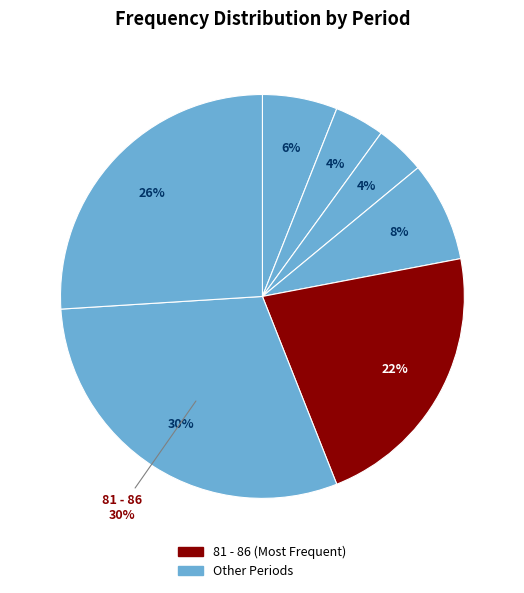

To the nearest percent, what is the difference between the 69 - 74 and 81 - 86 slice percentages?

2%